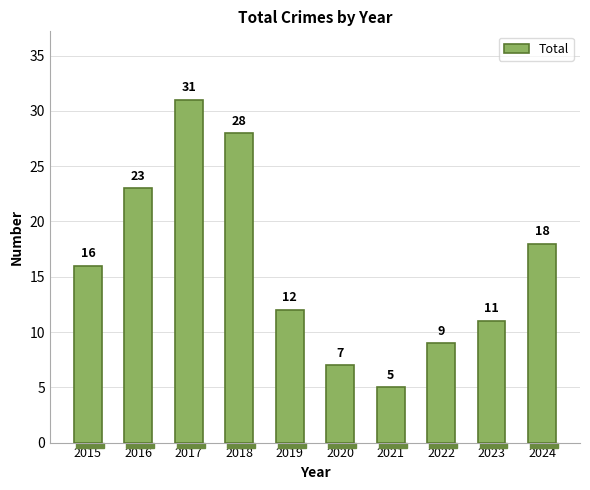

What is the sum of the values at 2020 and 2018?

35